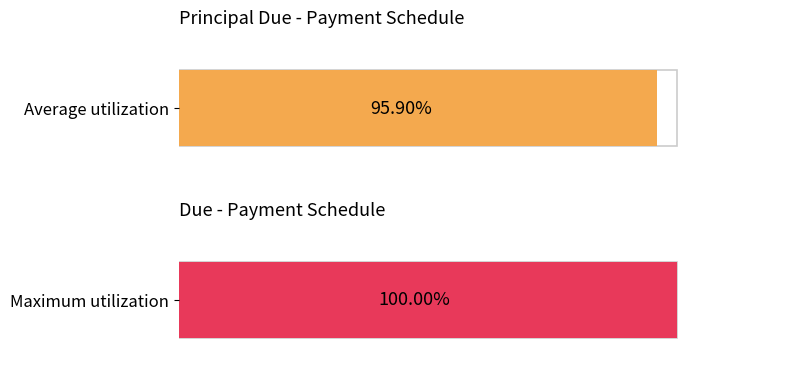

Rank the series by their average value, from highest to lowest.

Due, Principal Due